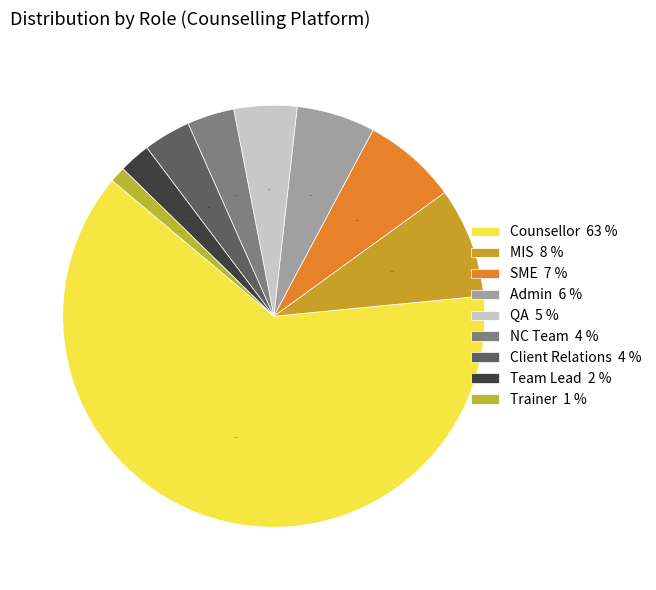

How many slices are in this pie chart?

9